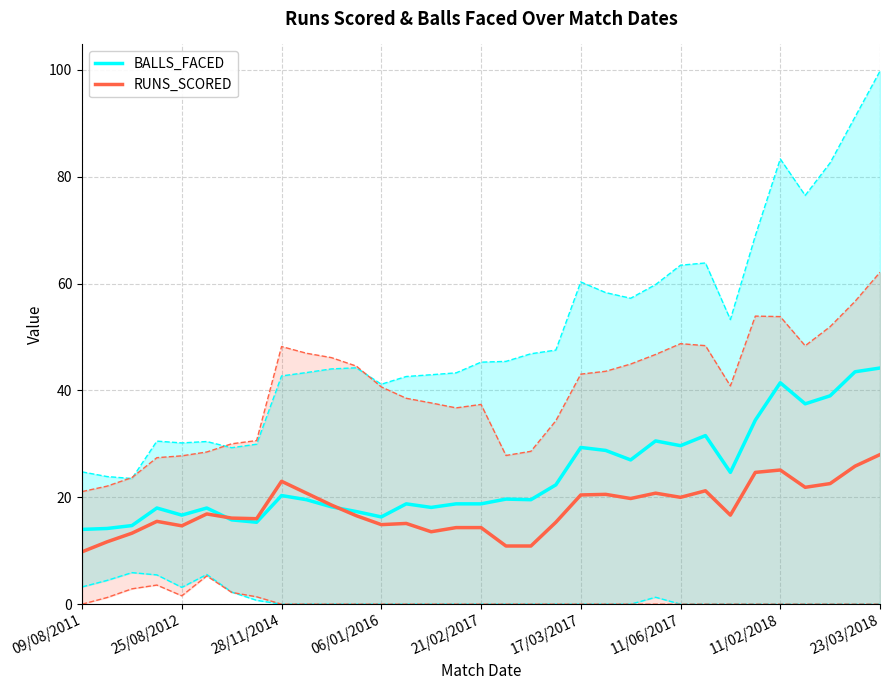

What is the spread (max minus min) of values at 13?

3.7